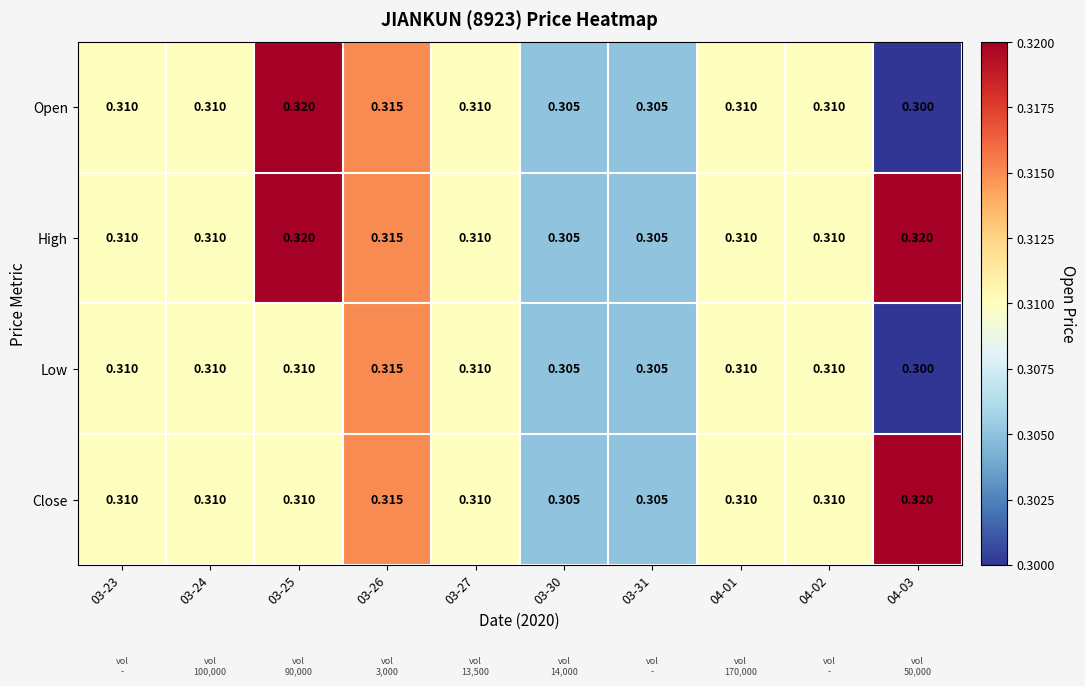

Which series has the largest total across all categories?

High